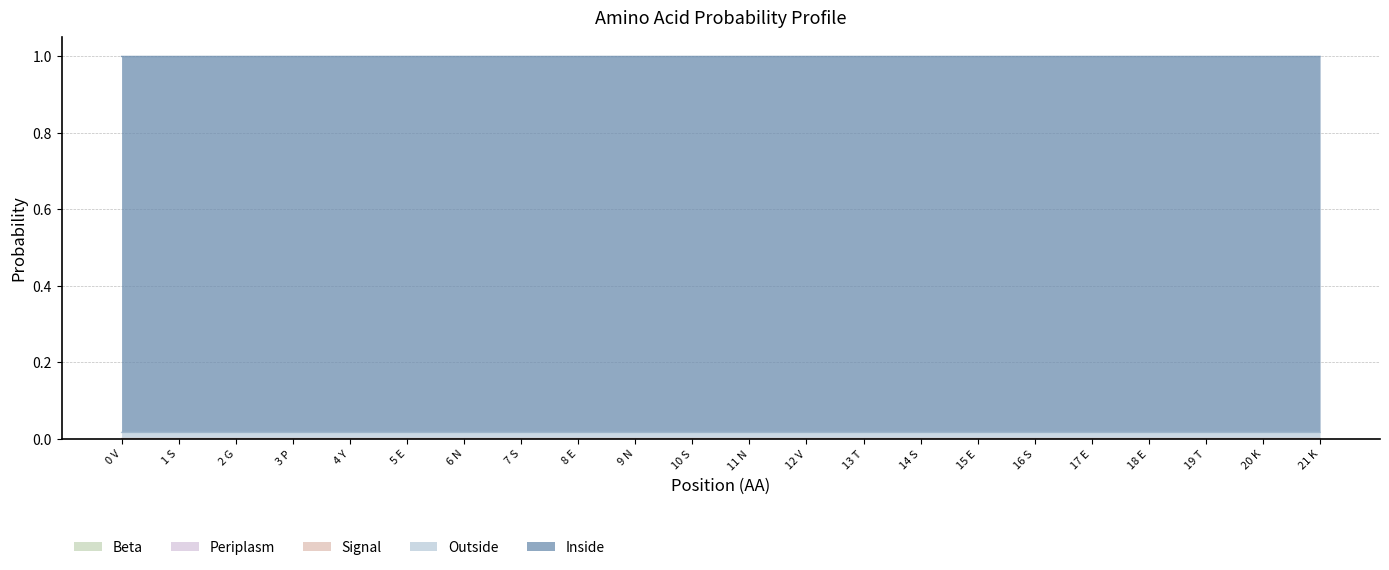

Between 11 N and 16 S, which is larger?

11 N